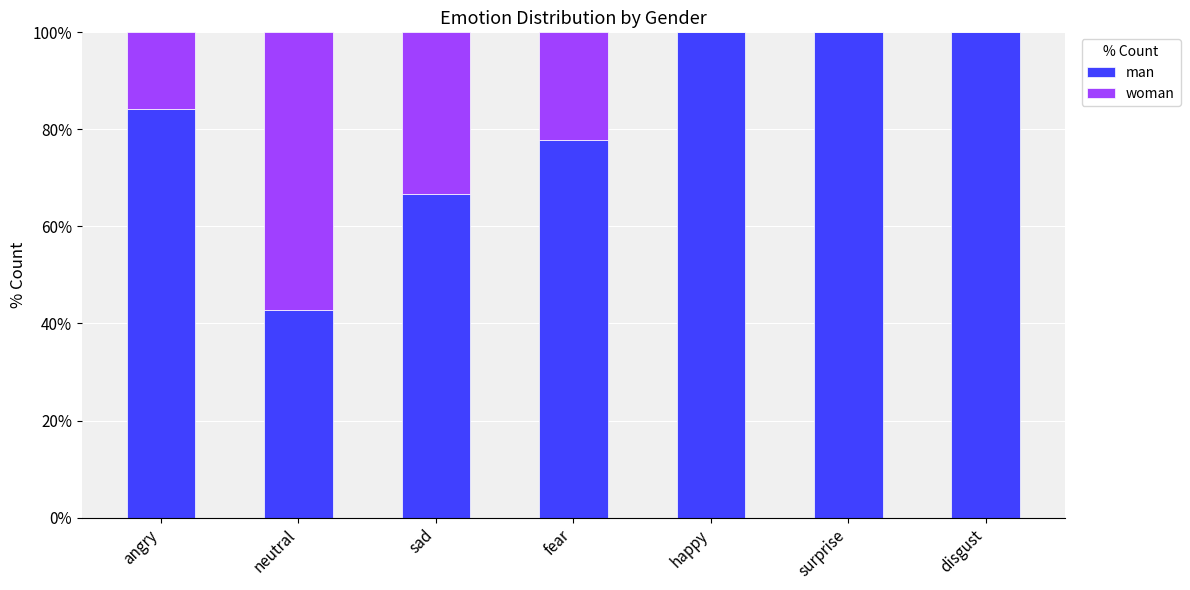

What is the total value across all series at happy?

100.0